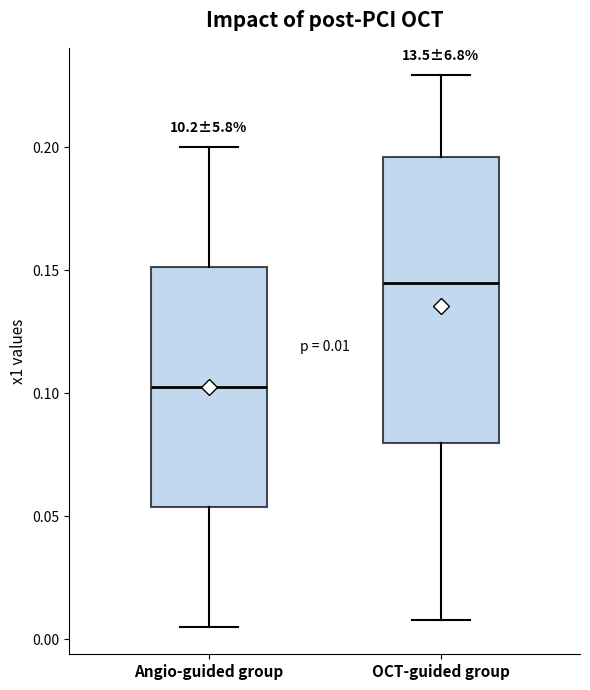

Which box has the lowest median line?

Angio-guided group